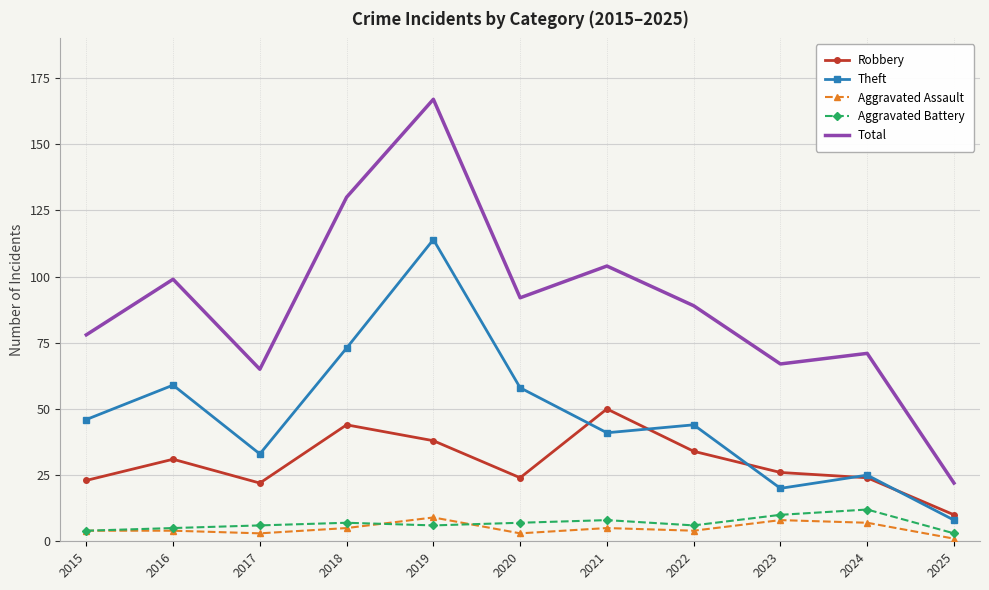

True or false: Robbery has a value of 15 at 2019.

False